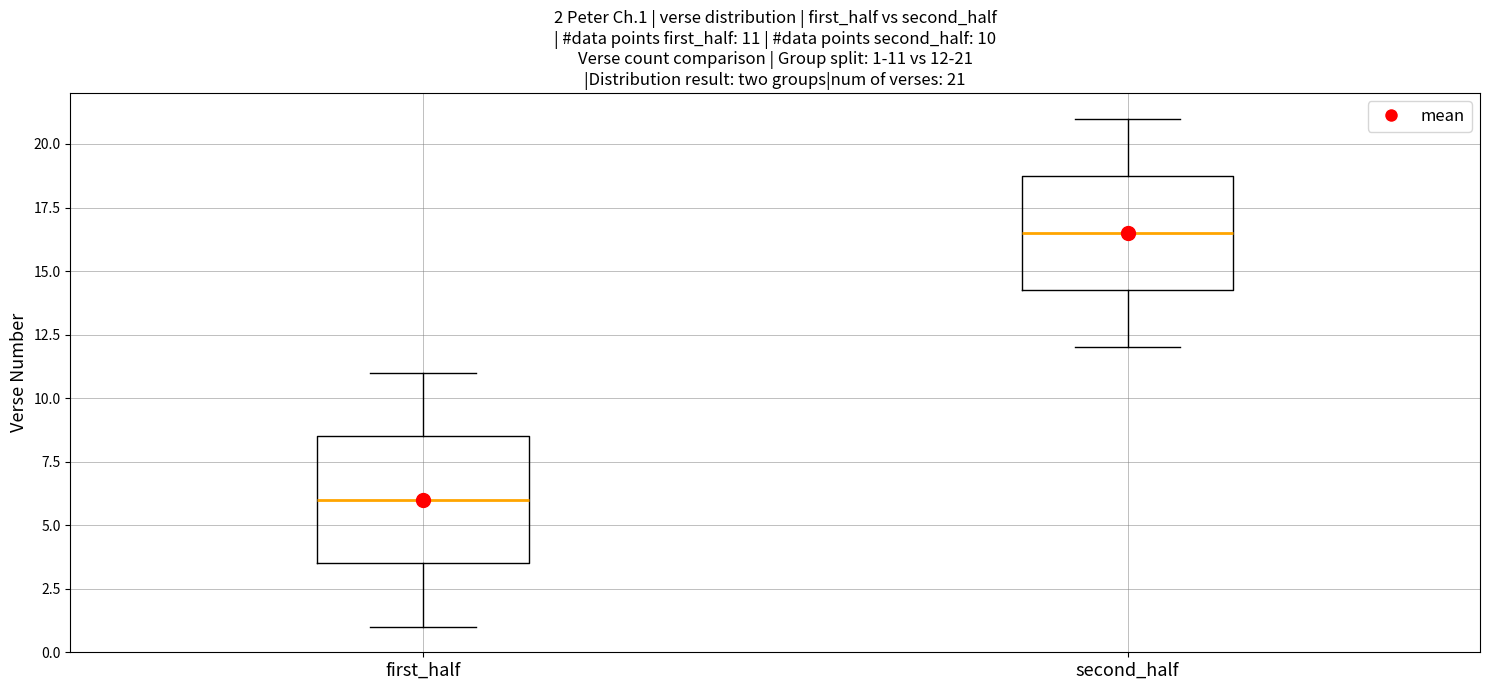

Which box is the tallest, from its lower edge to its upper edge?

first_half